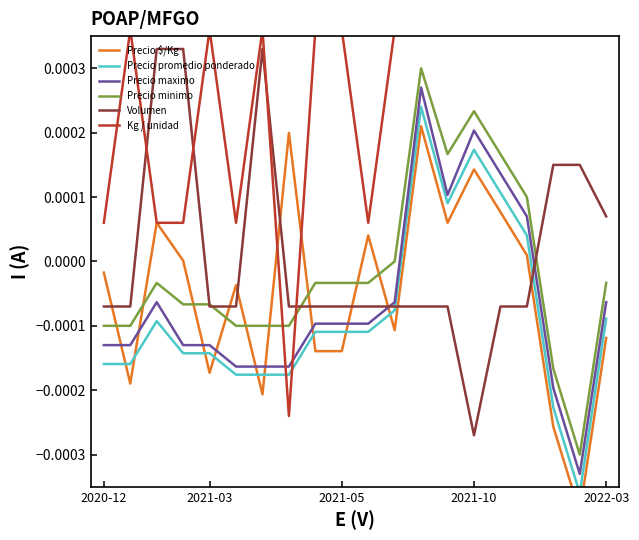

Count the Kg / unidad values in the range 0 to 1.

19